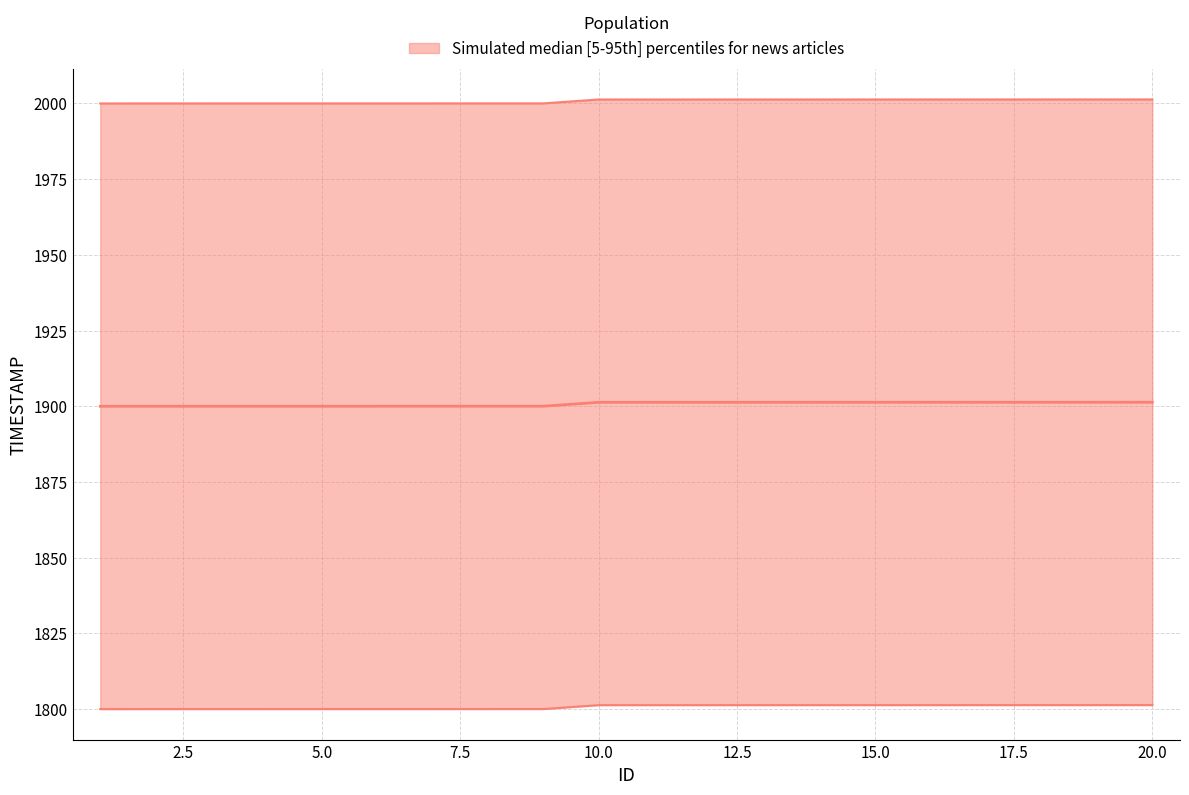

True or false: lower and upper cross at least once.

False